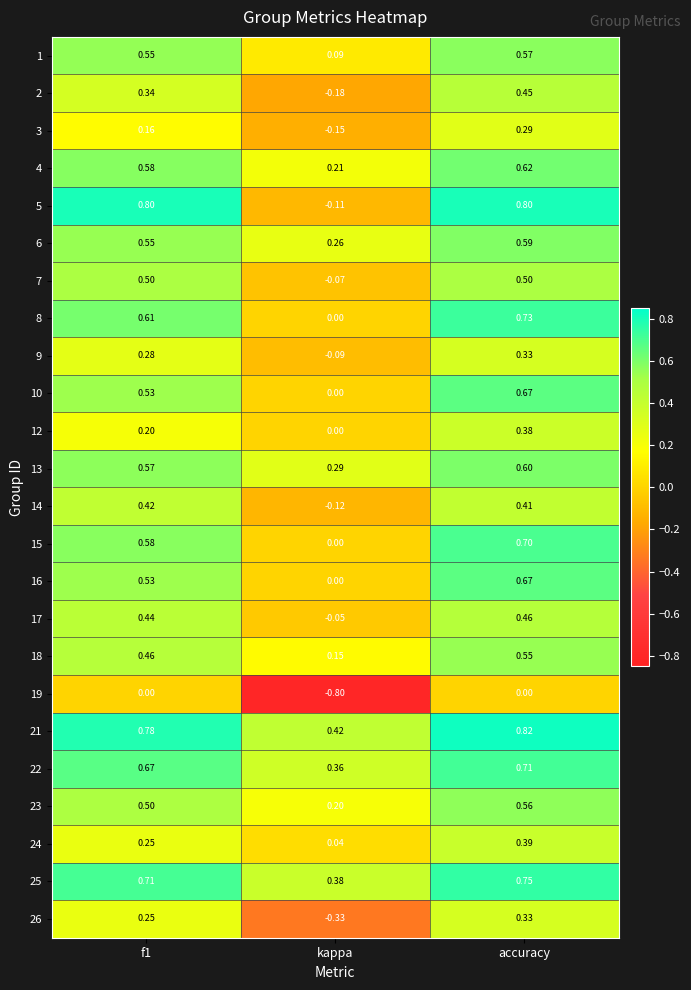

At which label is 14 closest to 0?

kappa